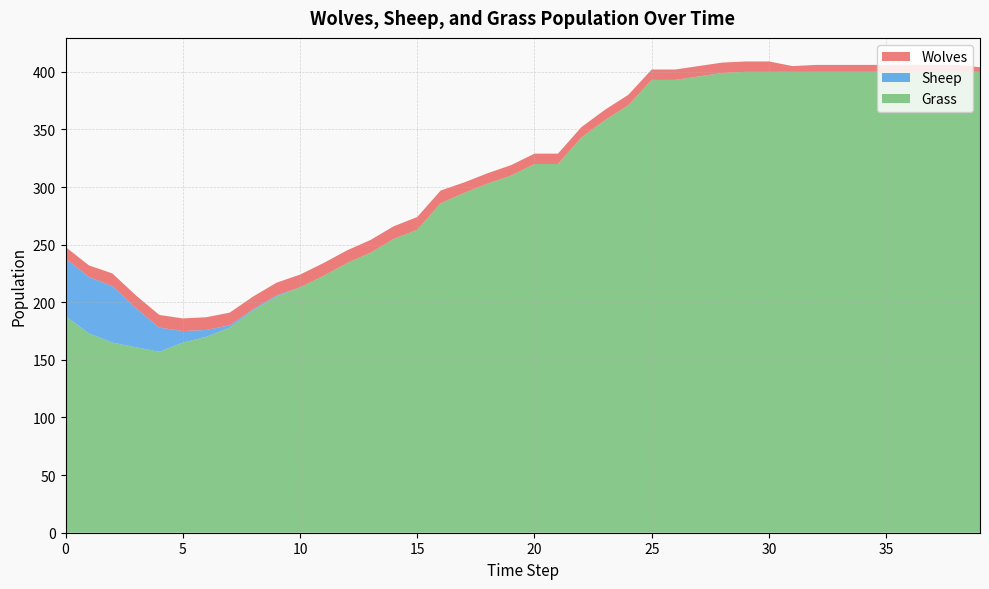

Reading left to right, what are all the values shown in this chart?

Grass: 0=188	1=173	2=165	3=161	4=157	5=165	6=170	7=178	8=193	9=205	10=213	11=223	12=234	13=243	14=255	15=263	16=286	17=295	18=303	19=310	20=320	21=320	22=343	23=358	24=371	25=393	26=393	27=396	28=399	29=400	30=400	31=400	32=400	33=400	34=400	35=400	36=400	37=400	38=400	39=400
Wolves: 0=10	1=10	2=11	3=11	4=11	5=11	6=11	7=11	8=11	9=11	10=11	11=11	12=11	13=11	14=11	15=11	16=11	17=9	18=9	19=9	20=9	21=9	22=9	23=9	24=9	25=9	26=9	27=9	28=9	29=9	30=9	31=5	32=6	33=6	34=6	35=6	36=6	37=6	38=6	39=4
Sheep: 0=50	1=49	2=49	3=34	4=21	5=10	6=6	7=2	8=1	9=1	10=0	11=0	12=0	13=0	14=0	15=0	16=0	17=0	18=0	19=0	20=0	21=0	22=0	23=0	24=0	25=0	26=0	27=0	28=0	29=0	30=0	31=0	32=0	33=0	34=0	35=0	36=0	37=0	38=0	39=0